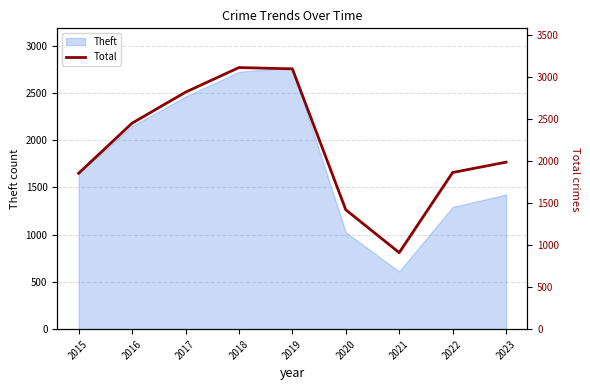

Which label corresponds to the smallest value in the chart?

2021